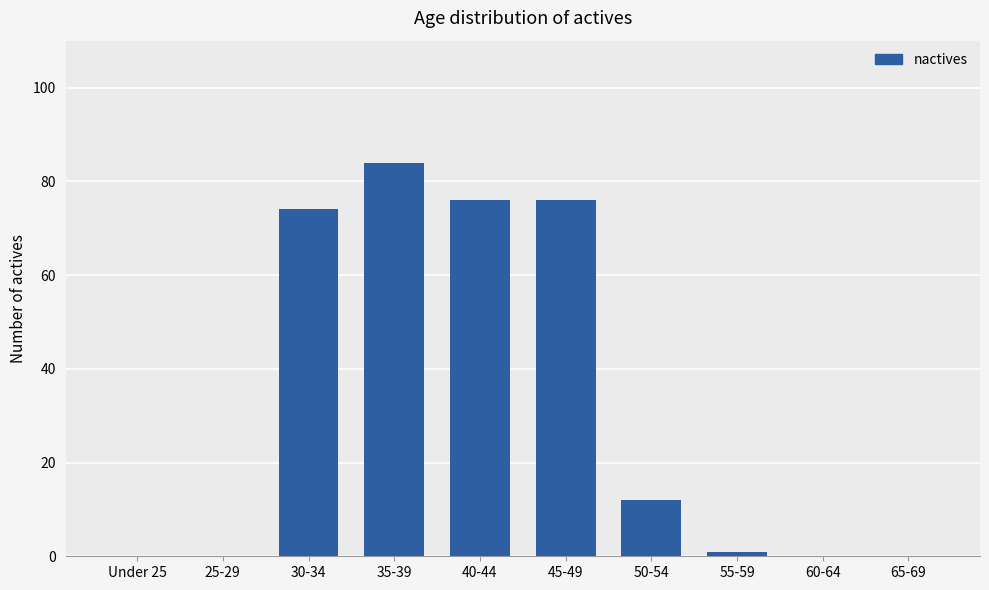

Count the number of categories in the chart.

10